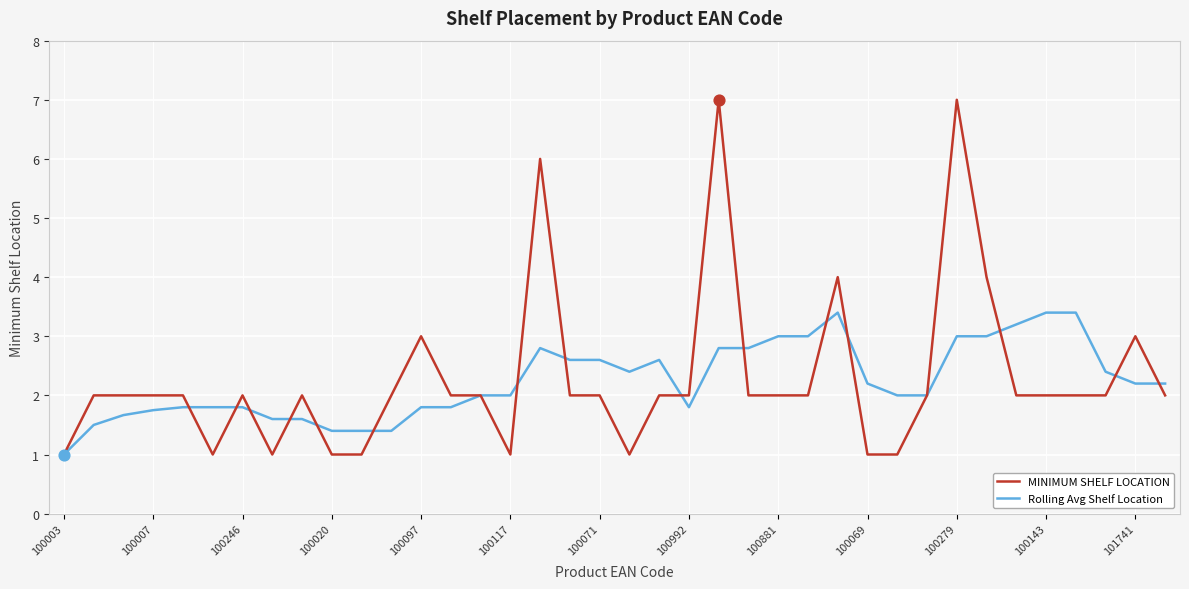

What are all the series names shown in the legend?

MINIMUM SHELF LOCATION, Rolling Avg Shelf Location